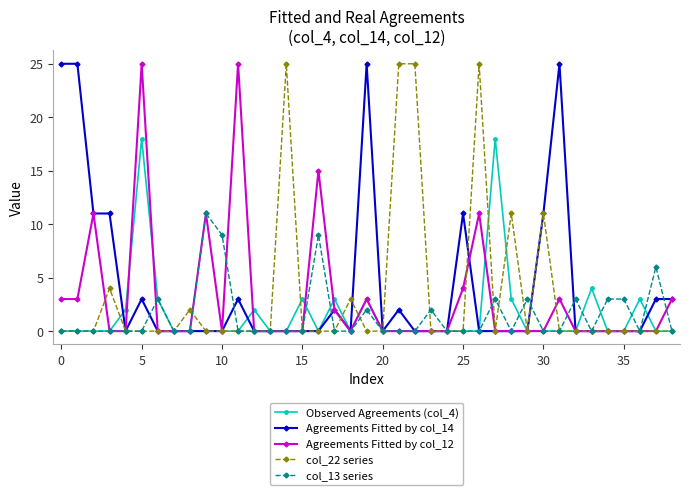

What is the value of the Agreements Fitted by col_12 point at the 32nd from the left?

3